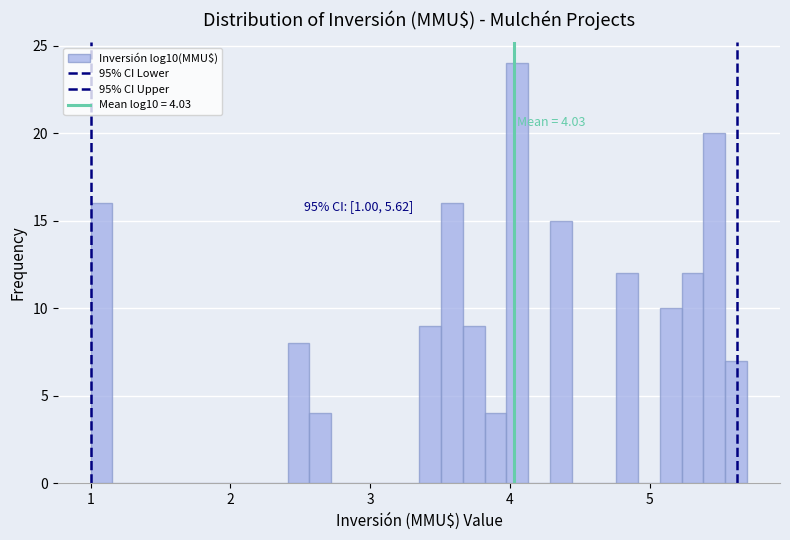

Around what value on the x-axis is the tallest bar? Give the approximate position of its centre, as read against the axis.

4.1